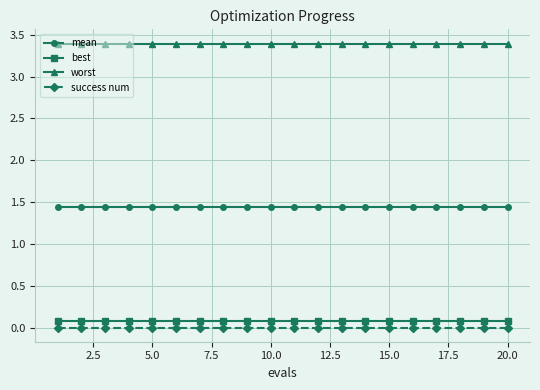

True or false: success num and worst cross at least once.

False